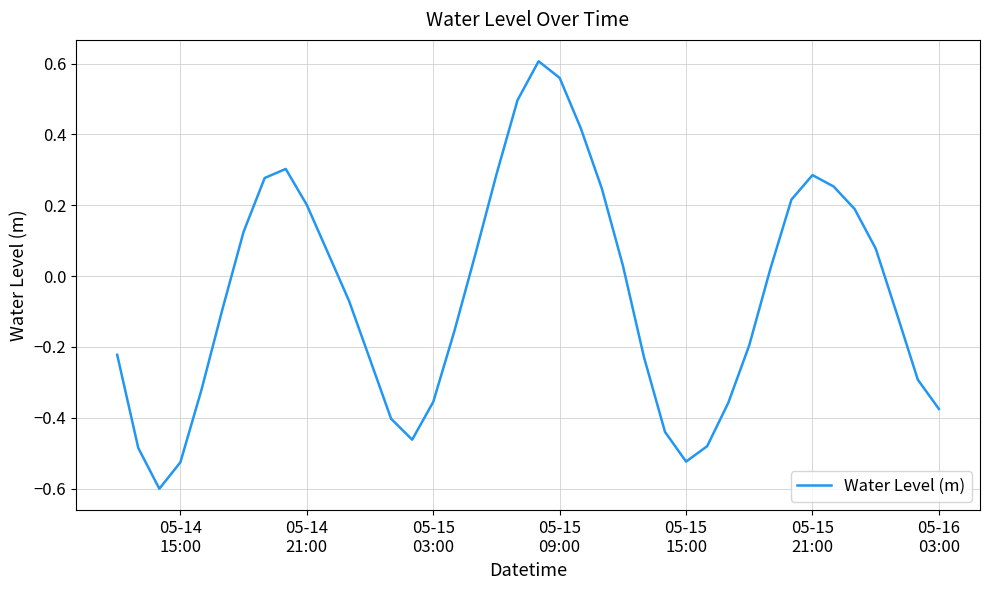

What is the minimum value shown in the chart?

-0.6